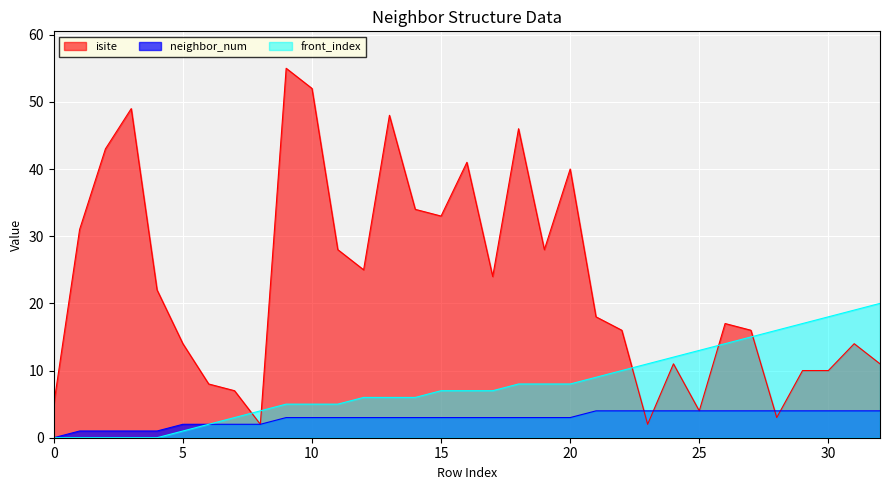

Where is isite nearest to the value 28?

11